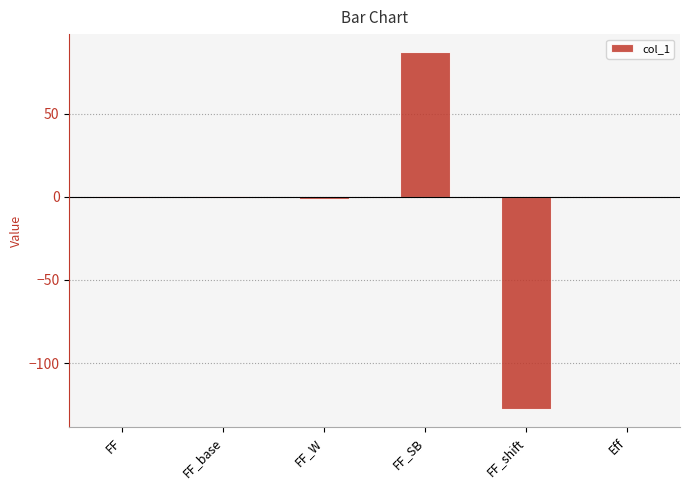

Count the number of categories in the chart.

6